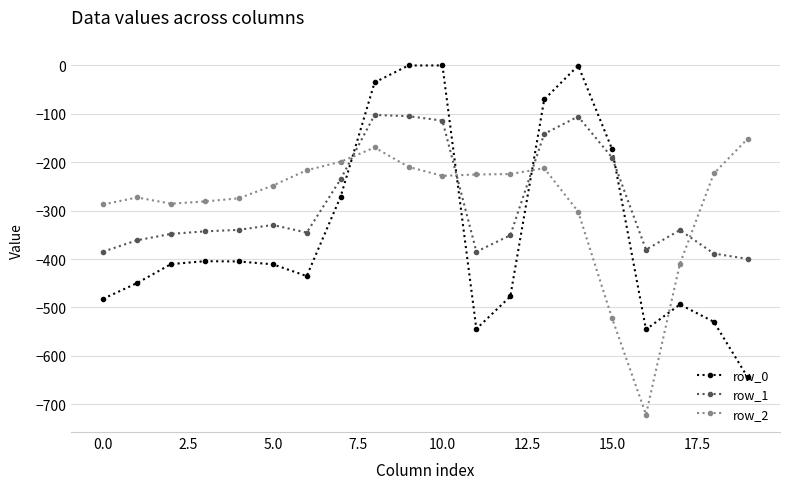

What is the value of the row_0 point at the 4th from the left?

-404.4